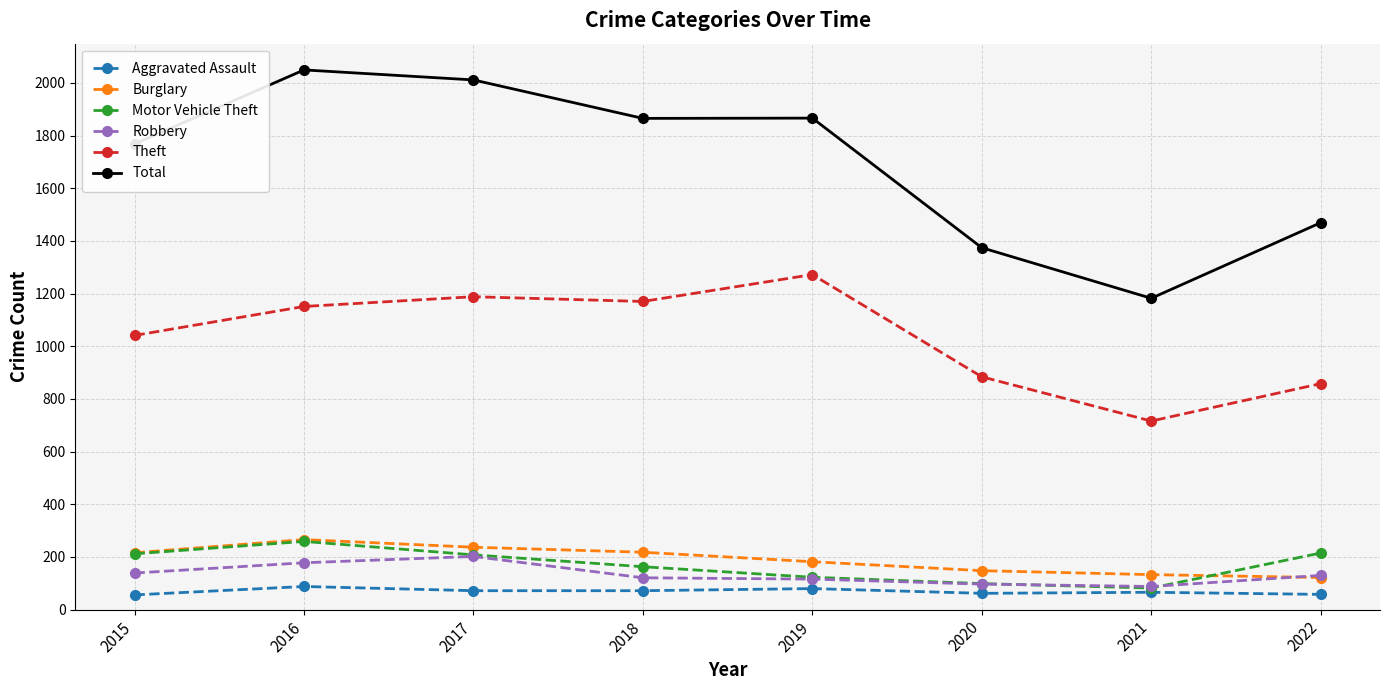

Where is Motor Vehicle Theft nearest to the value 170?

2018